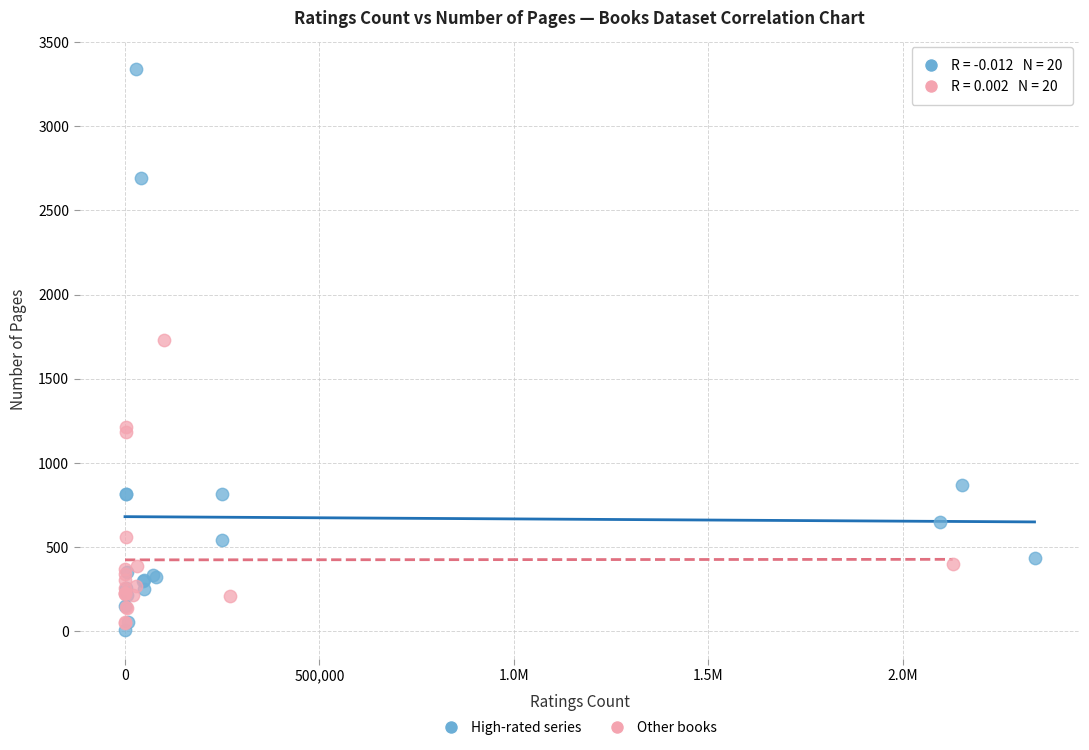

Which series has the largest Y range (max minus min)?

High-rated series